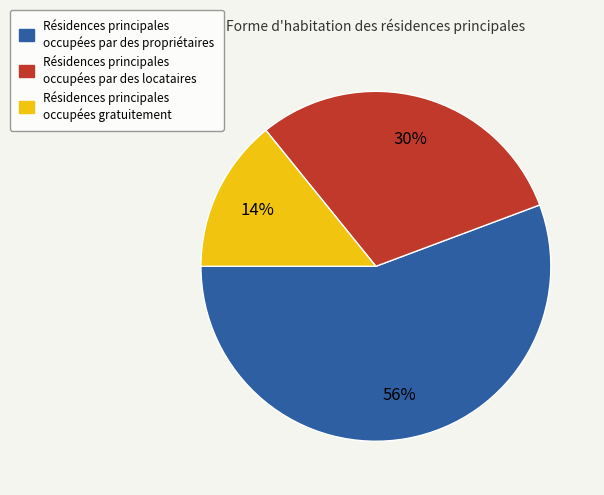

Does any single category account for the majority?

Yes